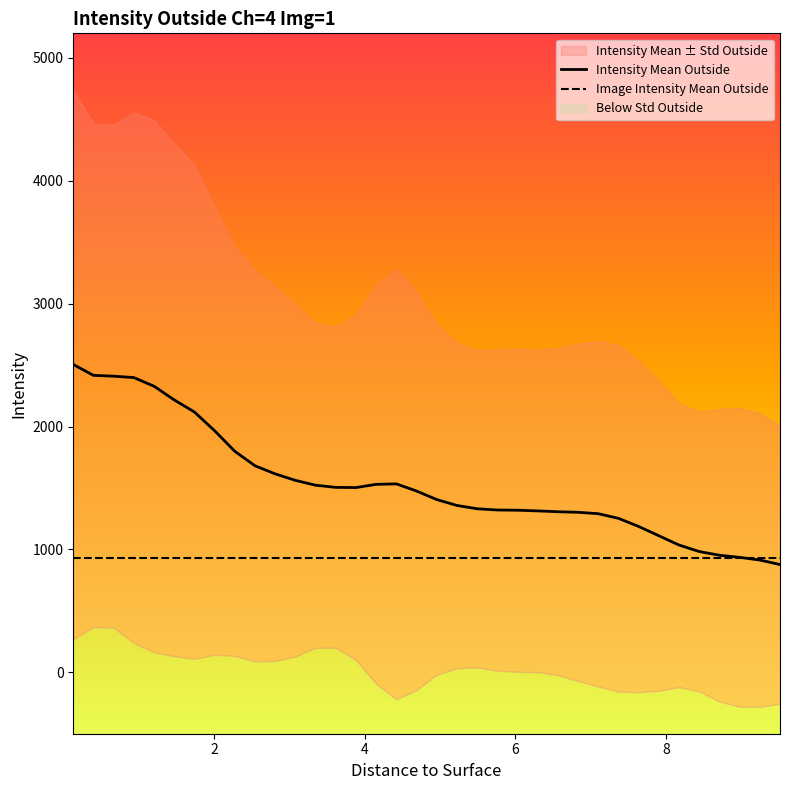

What is the highest value of the Image Intensity Mean Outside series?

930.5